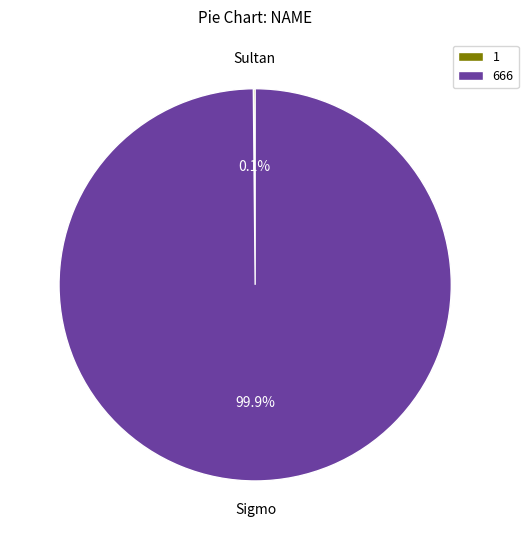

Is there a majority slice in this chart?

Yes